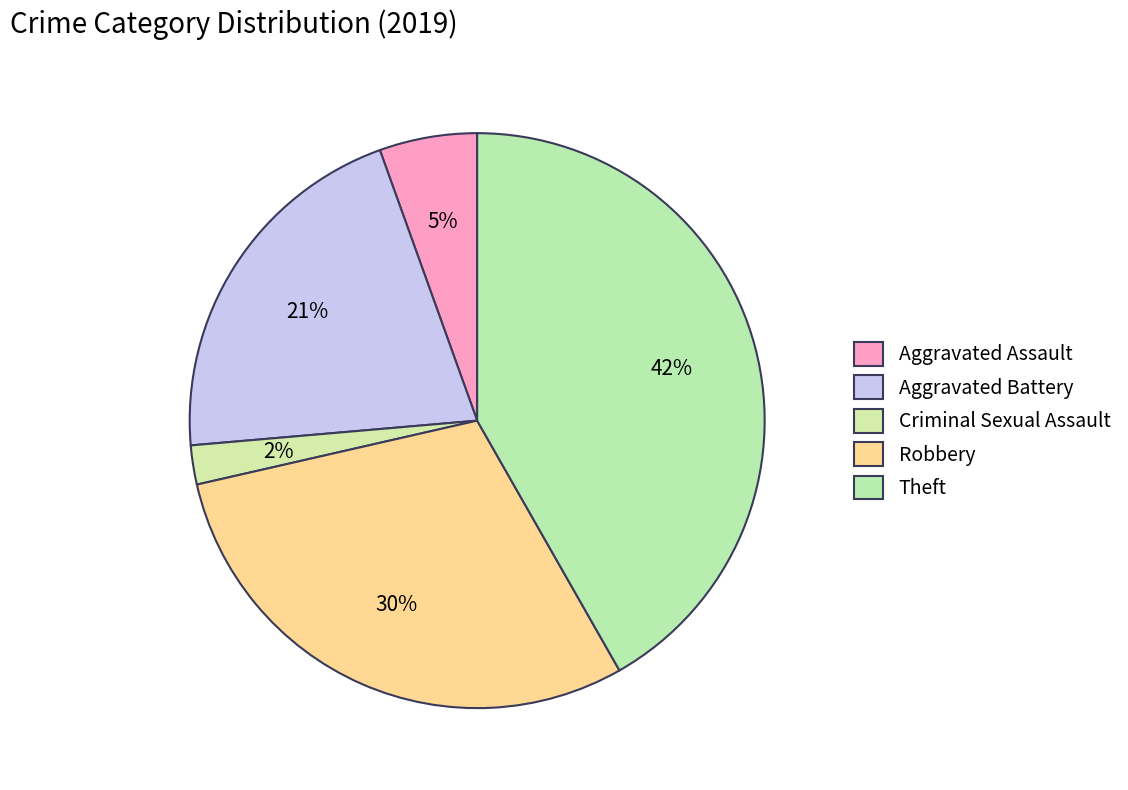

How many segments does this pie chart have?

5